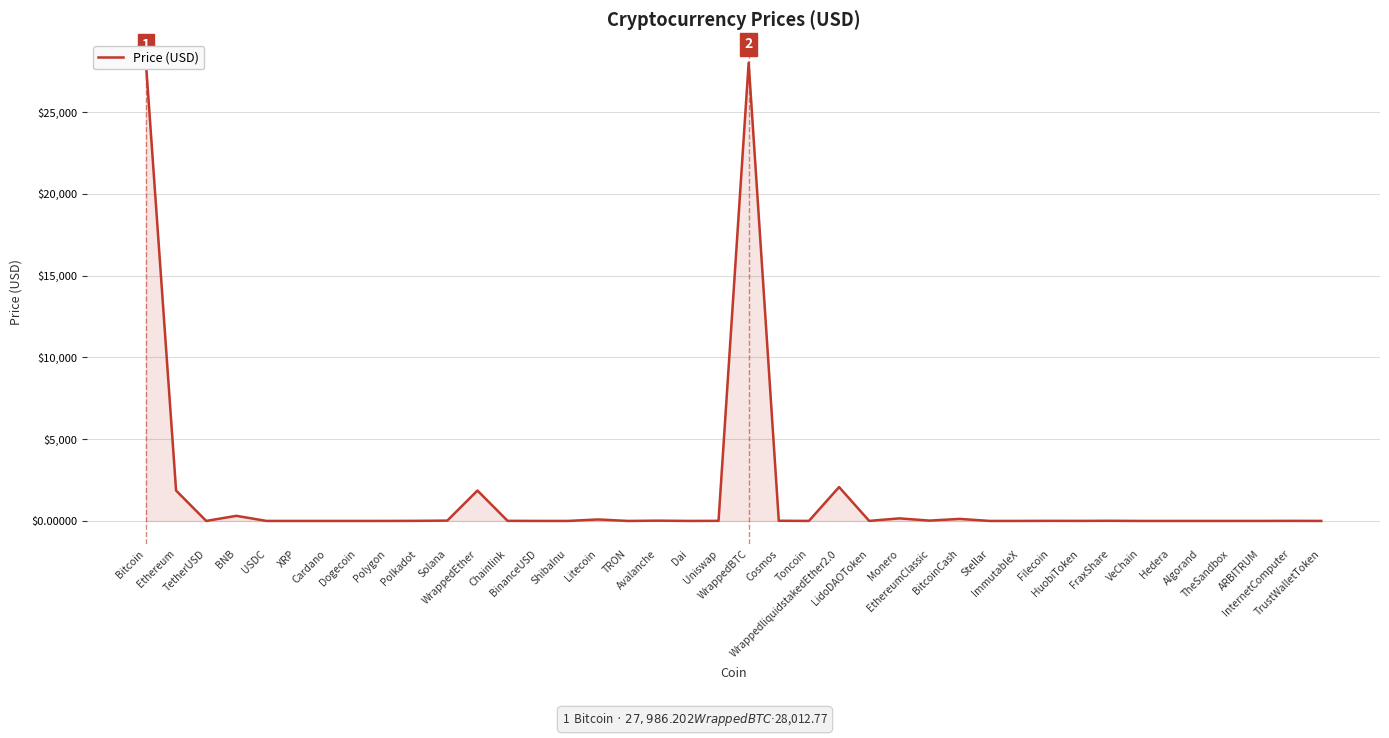

What is the greatest value displayed?

28012.8